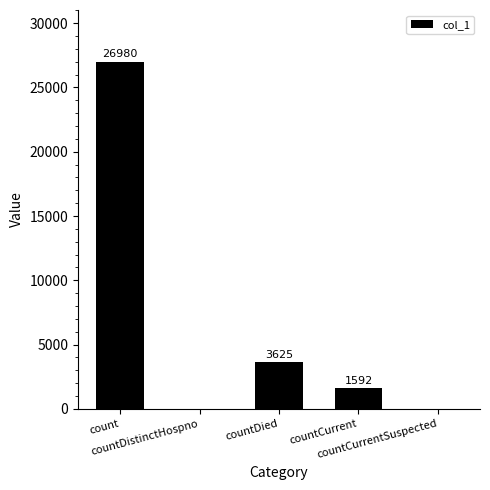

Count the number of data series in this chart.

1